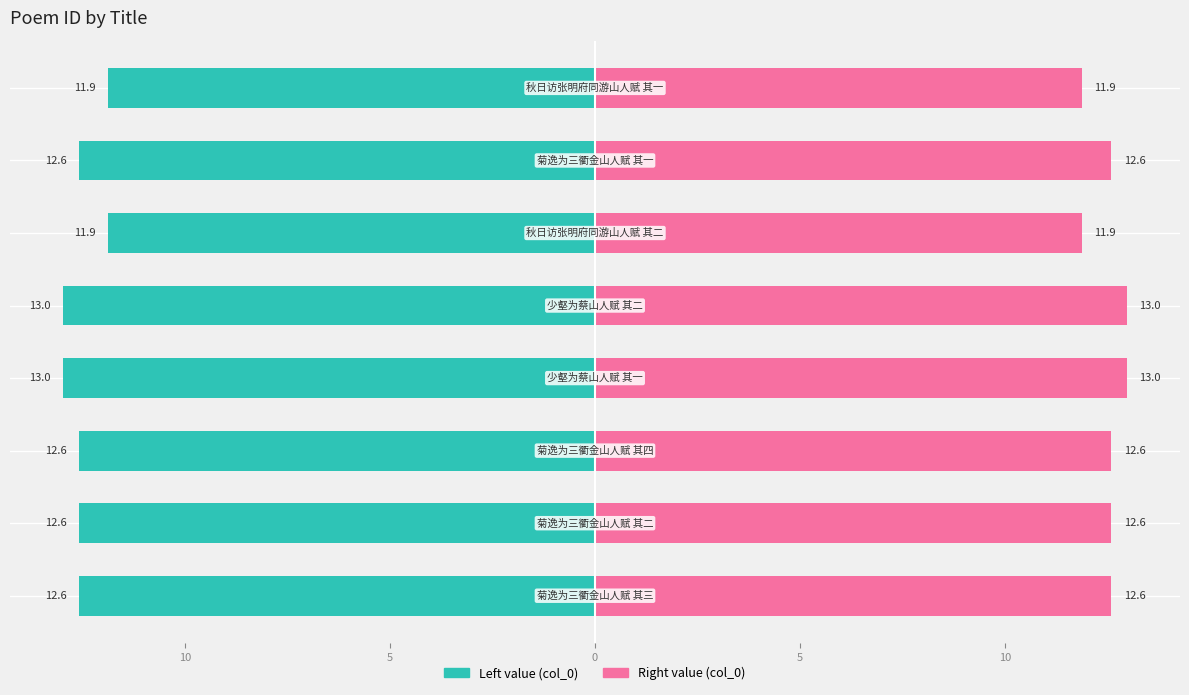

Which series has the largest total across all categories?

col_0 (right)